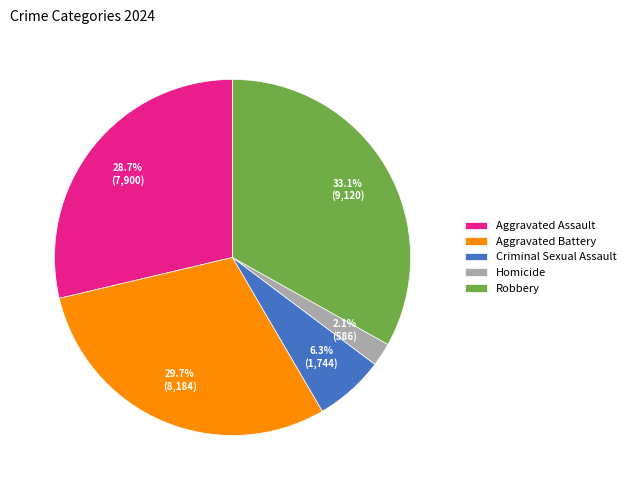

What percentage is the Criminal Sexual Assault slice, to the nearest percent?

6%